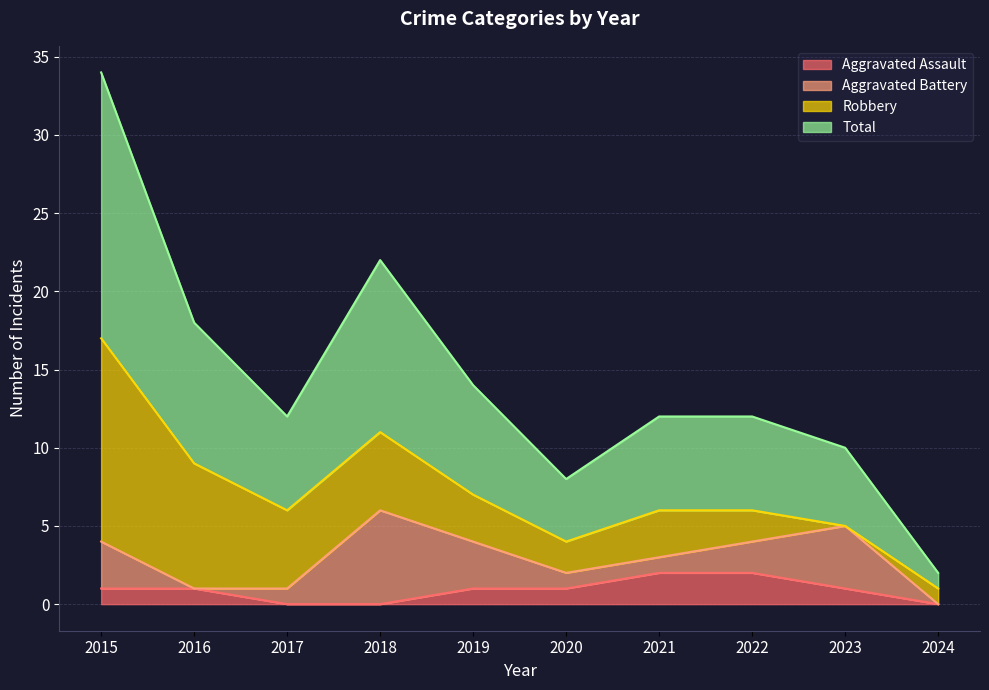

The value of Aggravated Assault at 2017 is 0. True or false?

True